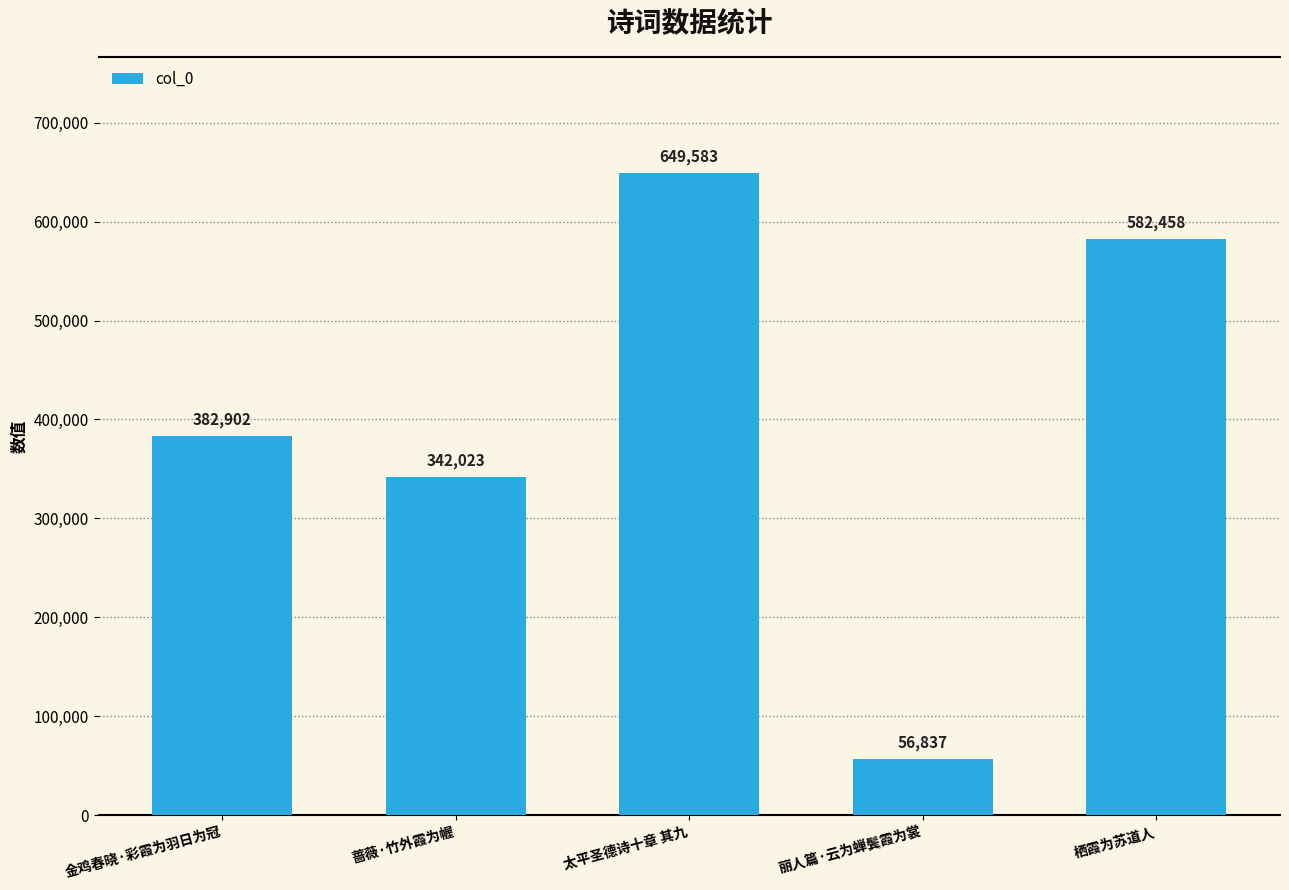

Where is the data nearest to the value 353210?

蔷薇·竹外霞为幄